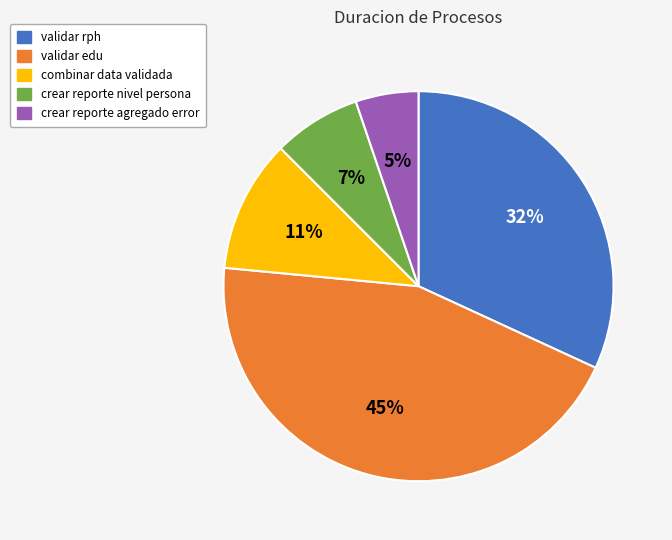

What is the largest slice in the pie chart?

validar edu